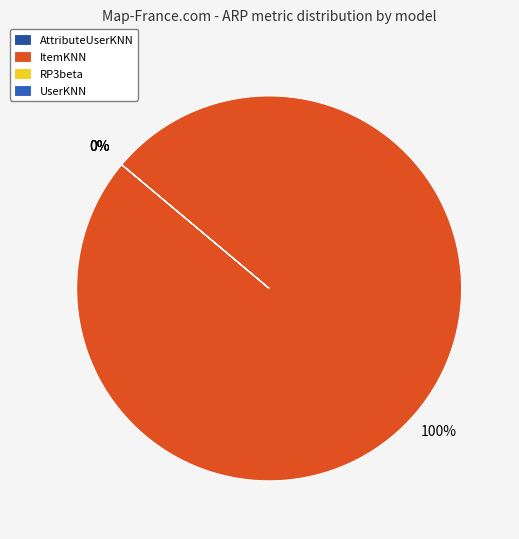

What percentage is NOT represented by AttributeUserKNN?

100.0%